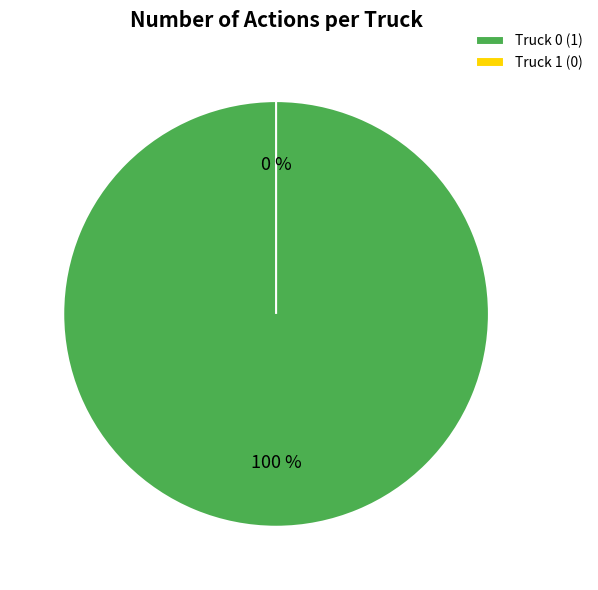

How many segments does this pie chart have?

2